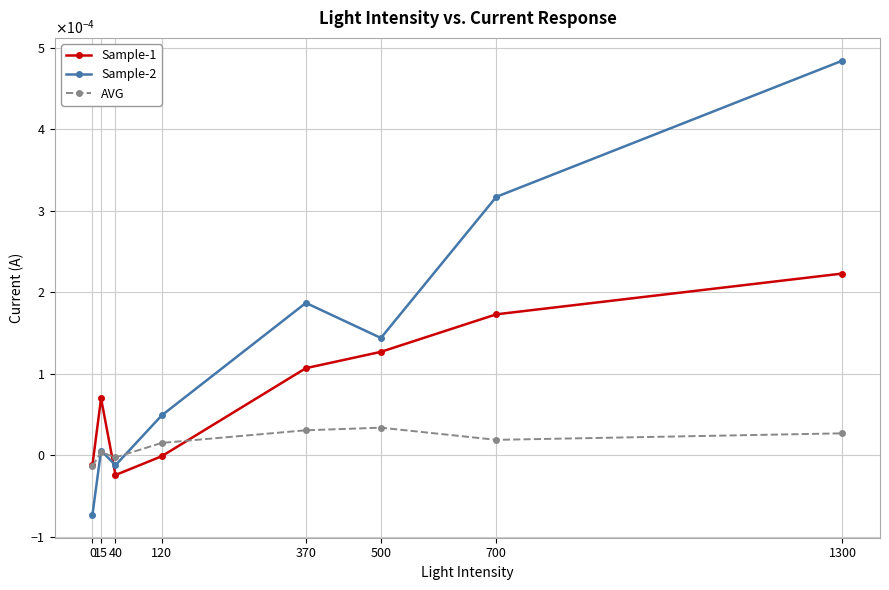

Where do Sample-1 and AVG first cross each other?

15 and 40